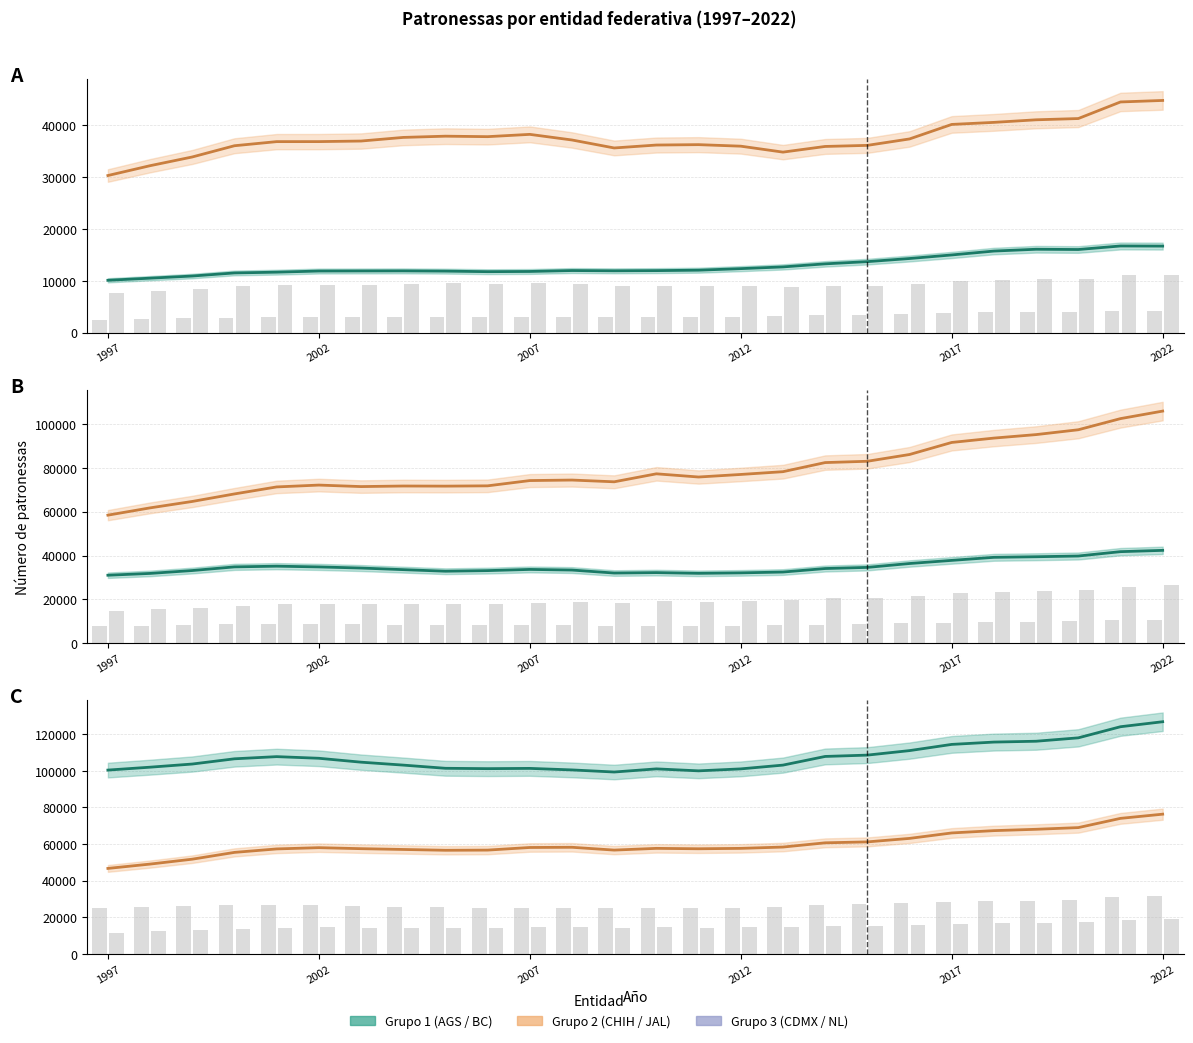

Read the CIUDAD DE MÉXICO value at 19.

111040